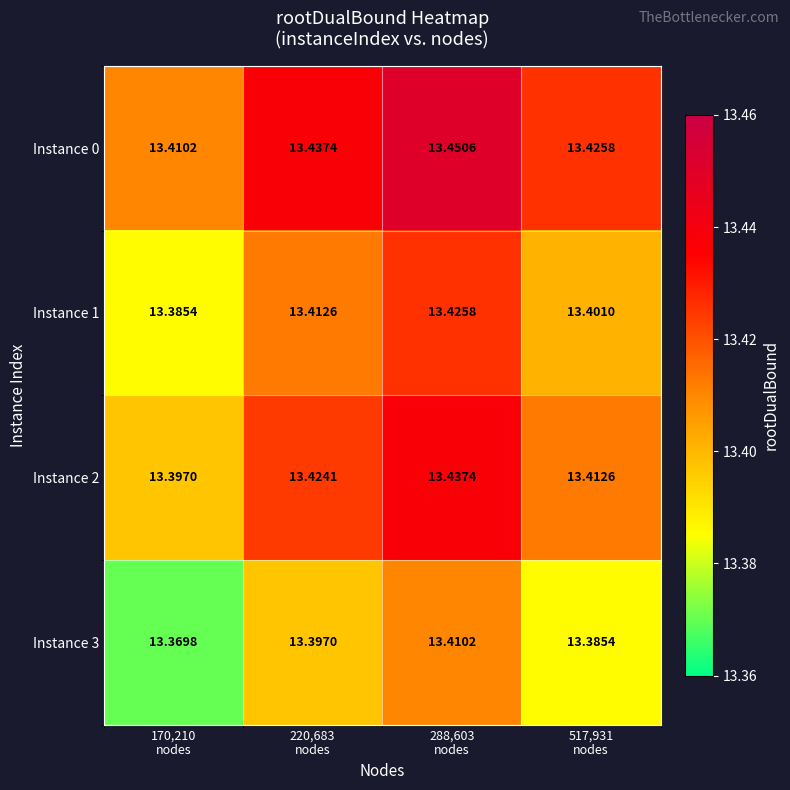

Which category has the highest value across all series?

288,603
nodes